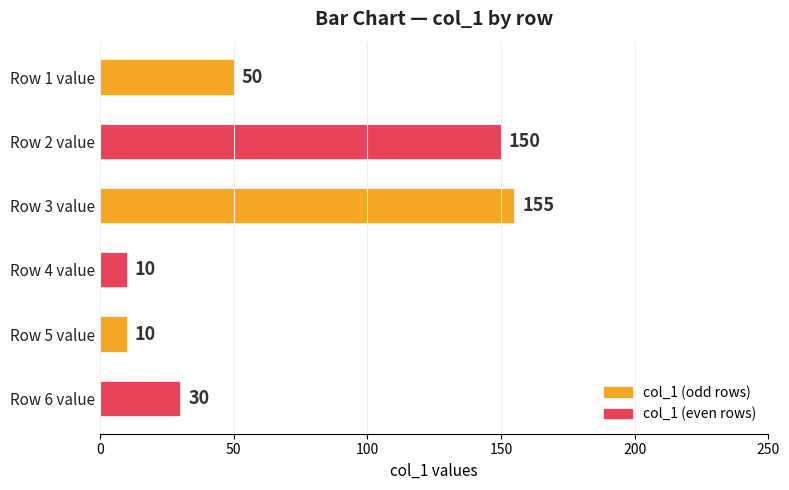

The chart shows a value of 150 at Row 2 value. True or false?

True